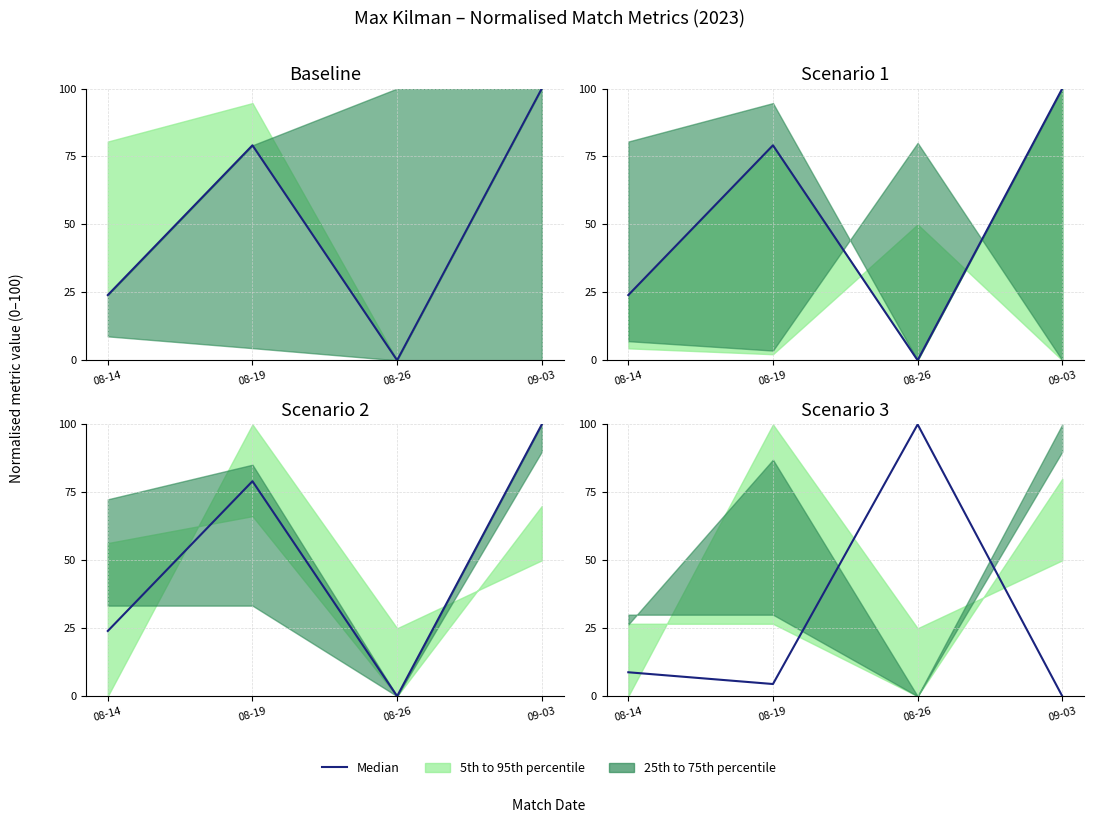

At which category does the data reach its first local valley?

08-19